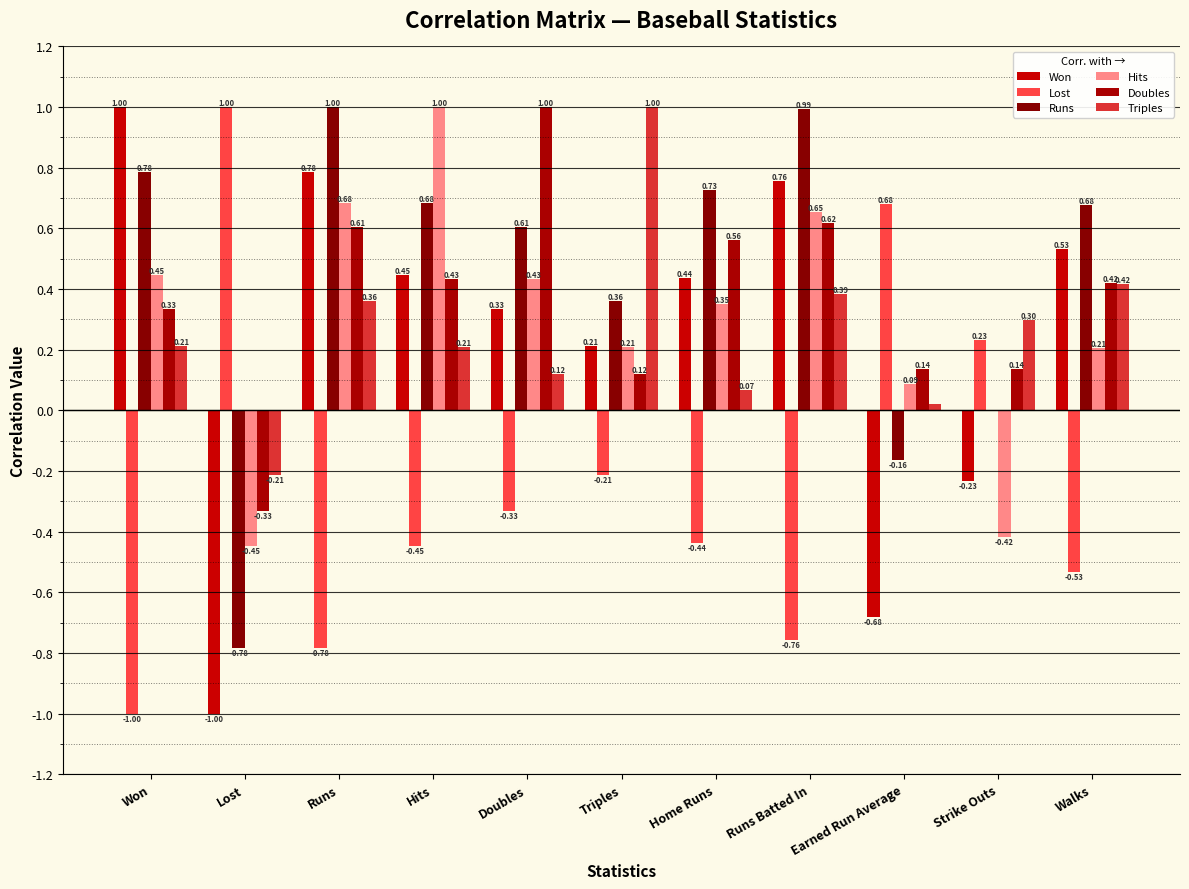

How many data points does each series have?

11